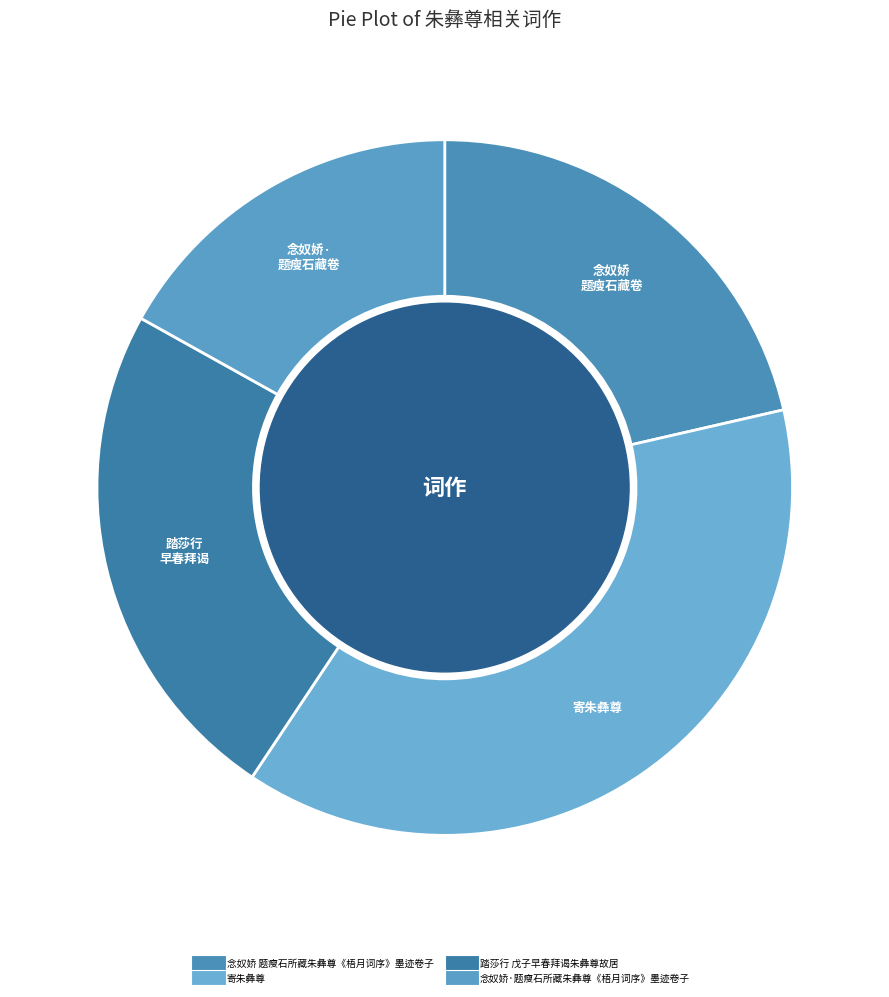

Does any single category account for the majority?

No